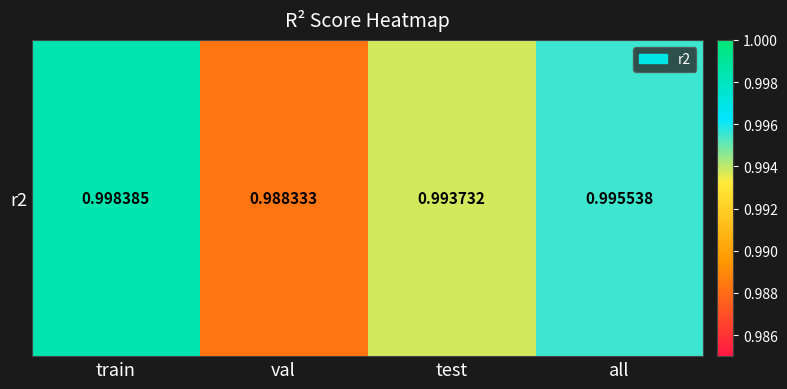

True or false: the data shows 0.4 at all.

False